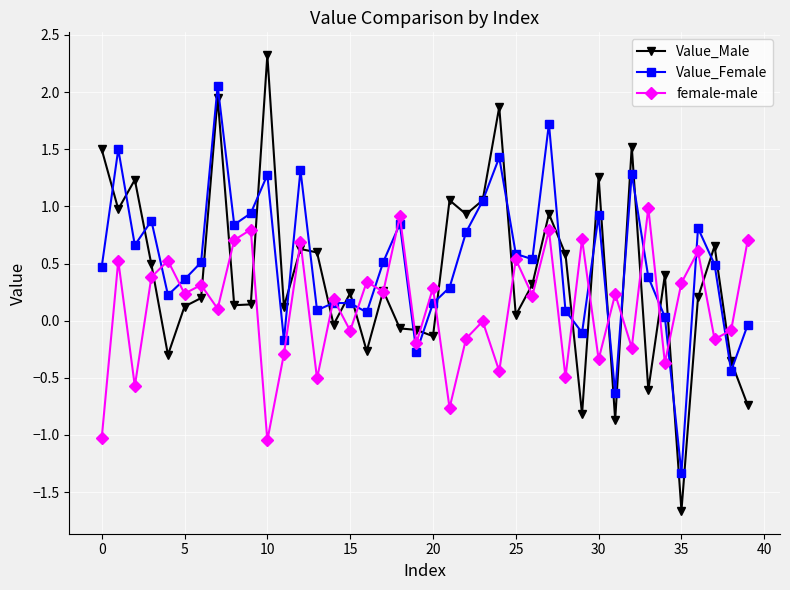

What is the smallest value displayed?

-1.7